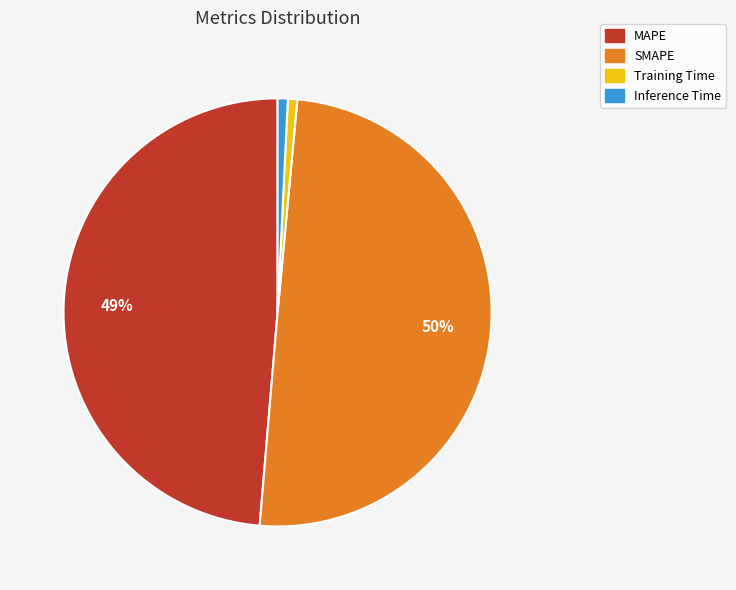

Which category has the biggest portion of the pie?

SMAPE